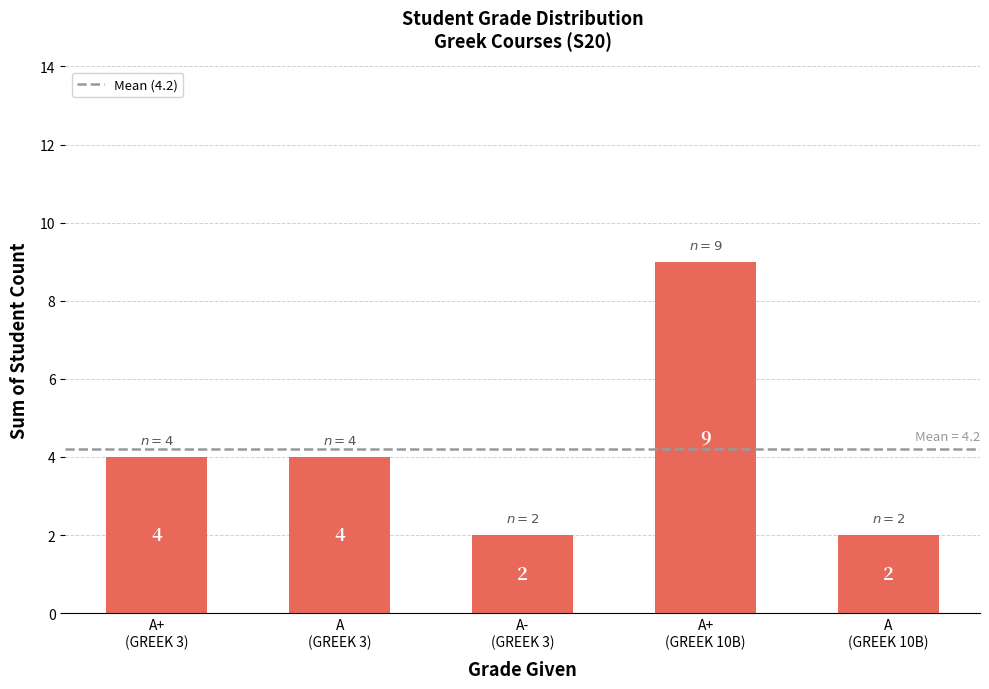

Reading left to right, extract all data points from this chart.

A+
(GREEK 3)=4	A
(GREEK 3)=4	A-
(GREEK 3)=2	A+
(GREEK 10B)=9	A
(GREEK 10B)=2